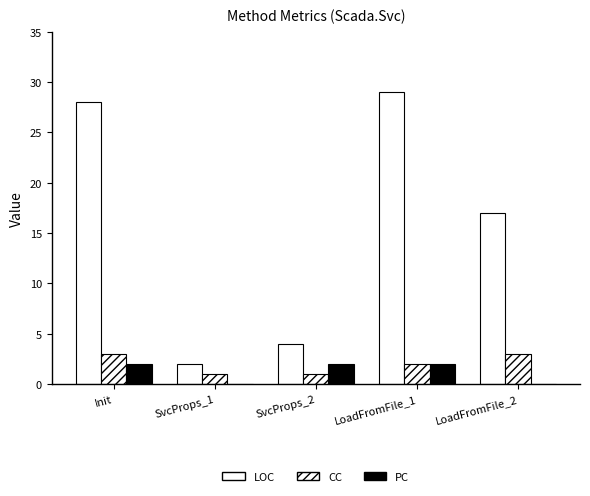

What position from the right is LoadFromFile_1?

2